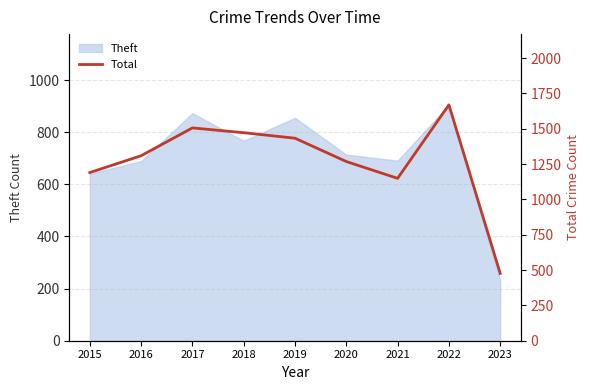

What is the value of the 8th point from the left?

1669